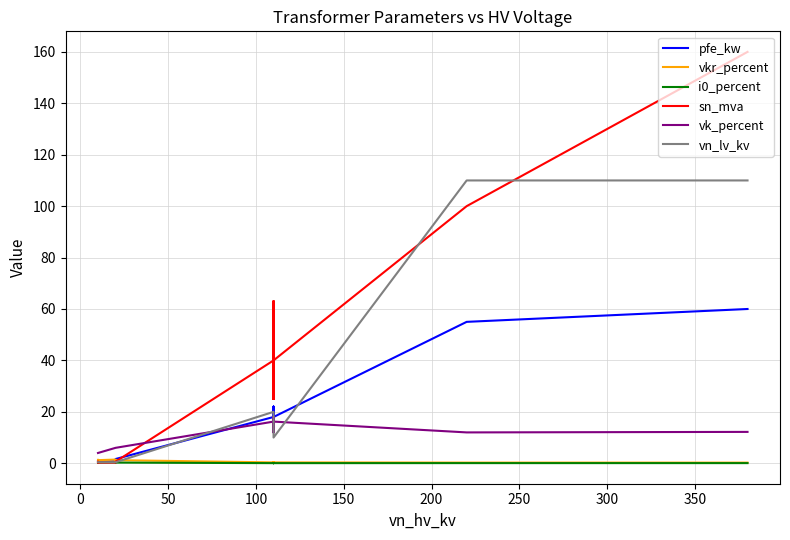

What is the sum of all pfe_kw values?

229.5